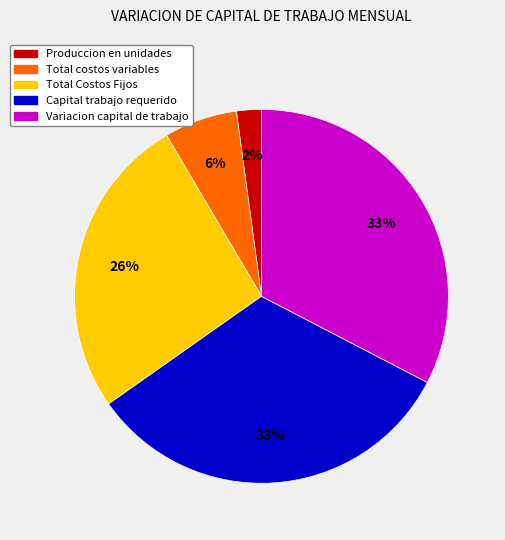

Between Capital trabajo requerido and Produccion en unidades, which is larger?

Capital trabajo requerido